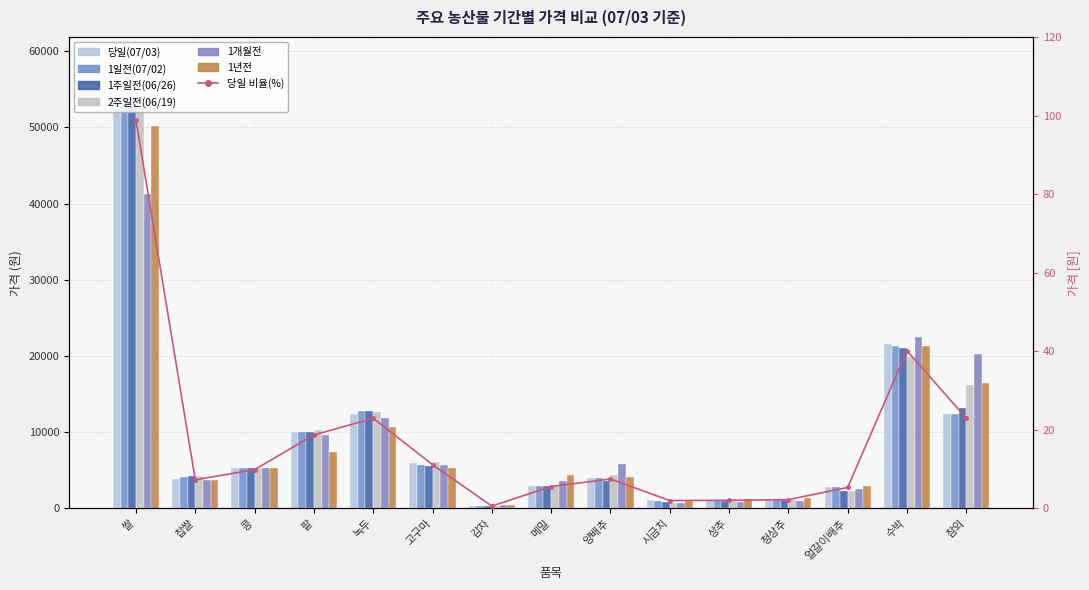

What is the average value of the 1개월전 series?

9028